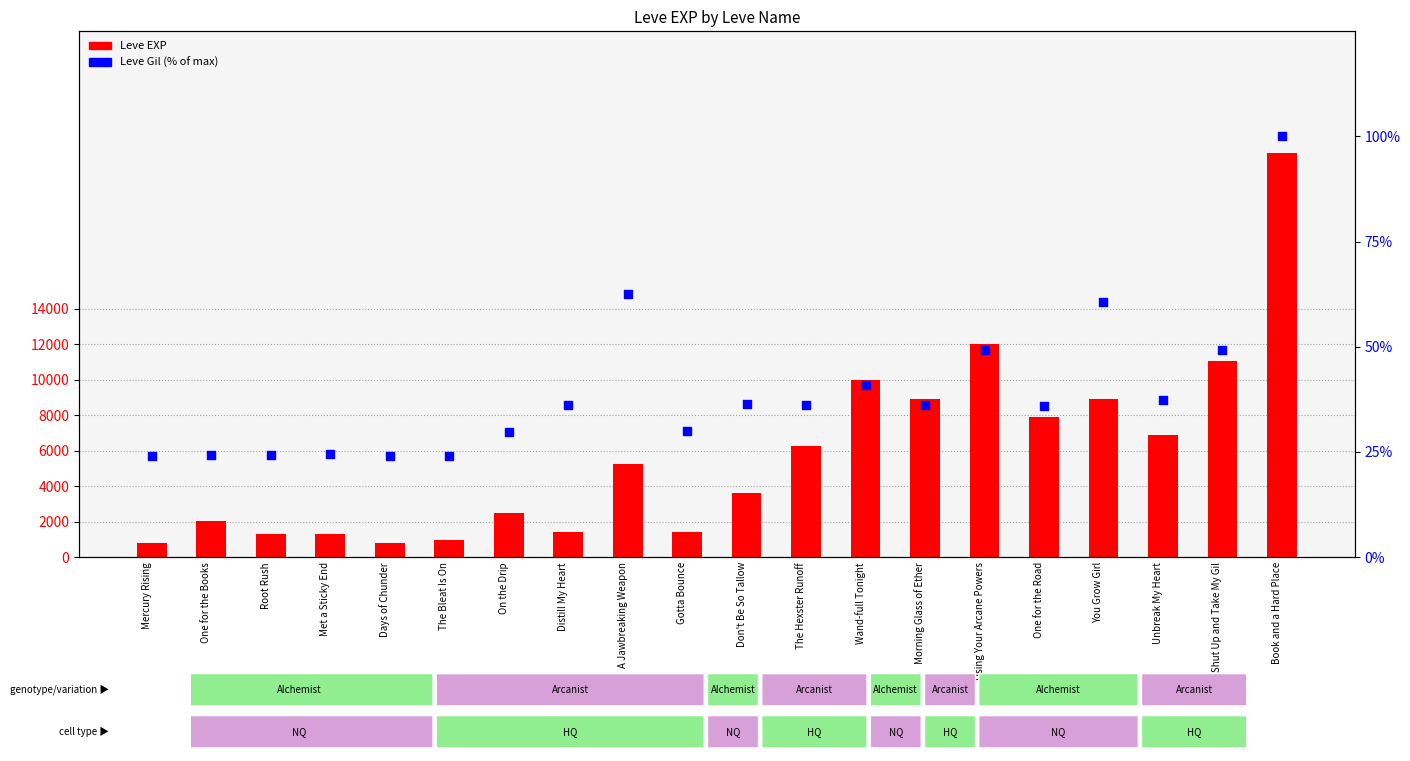

At which category is the sum across all series the highest?

Book and a Hard Place